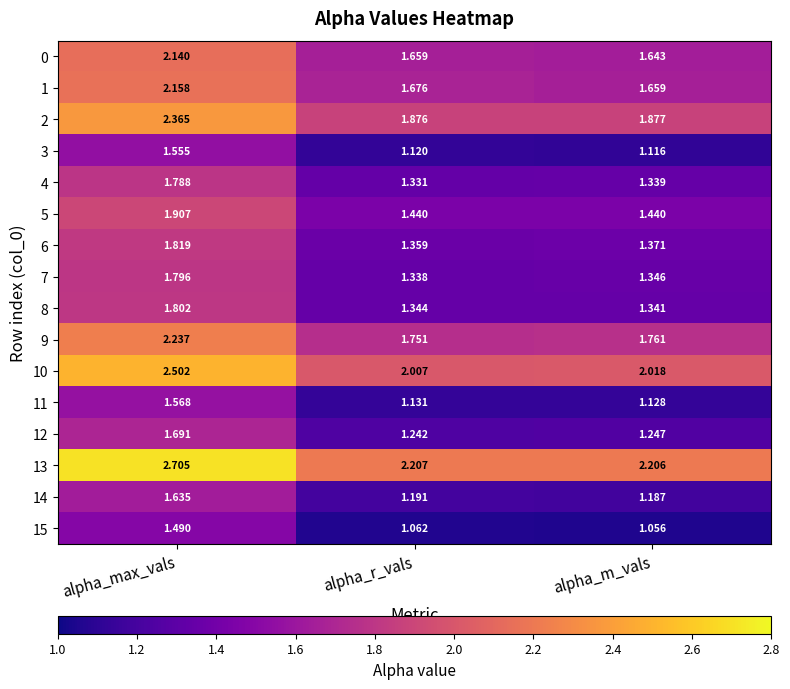

Rank the series at alpha_r_vals from highest to lowest value.

13, 10, 2, 9, 1, 0, 5, 6, 8, 7, 4, 12, 14, 11, 3, 15